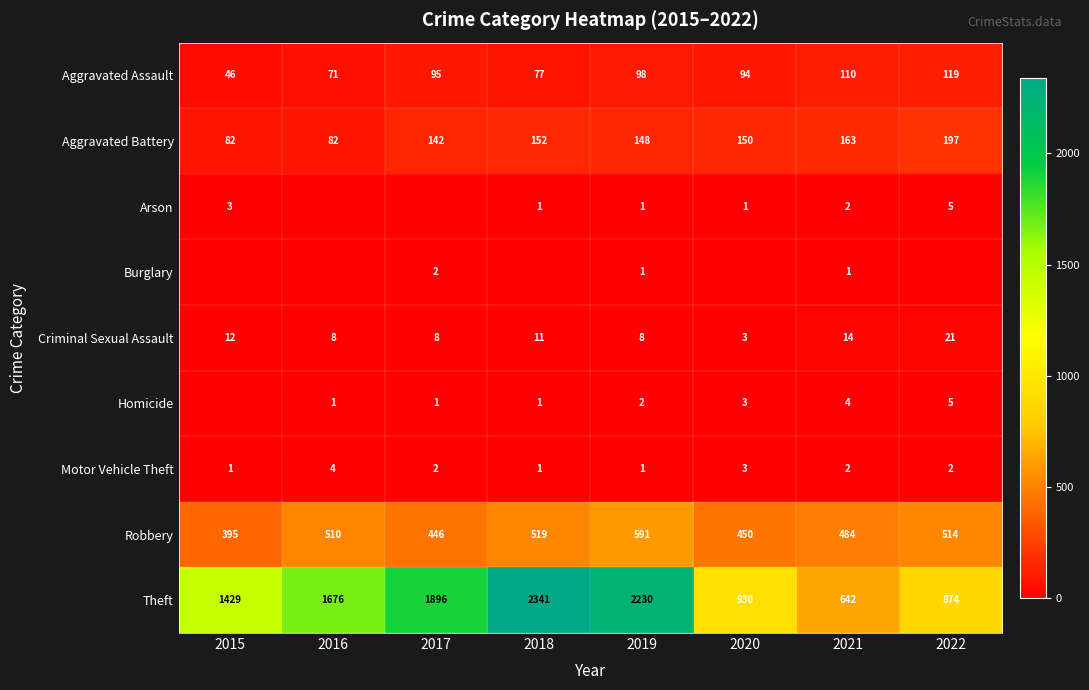

What is the spread (max minus min) of values at 2019?

2229